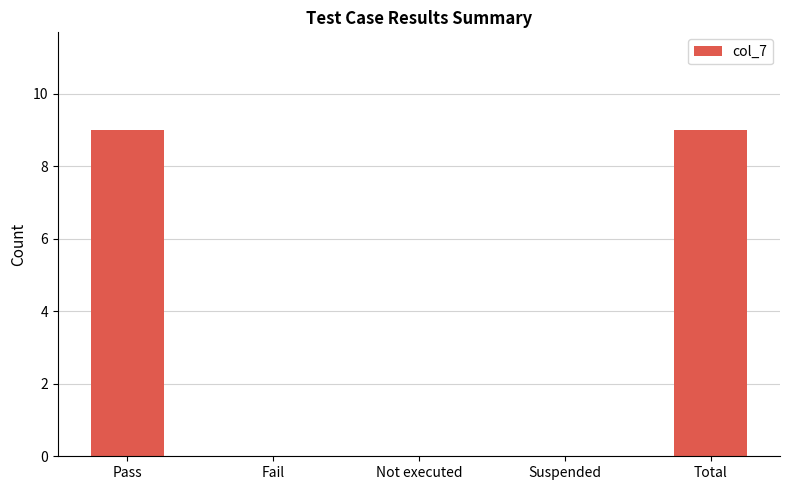

Read the value at Total.

9